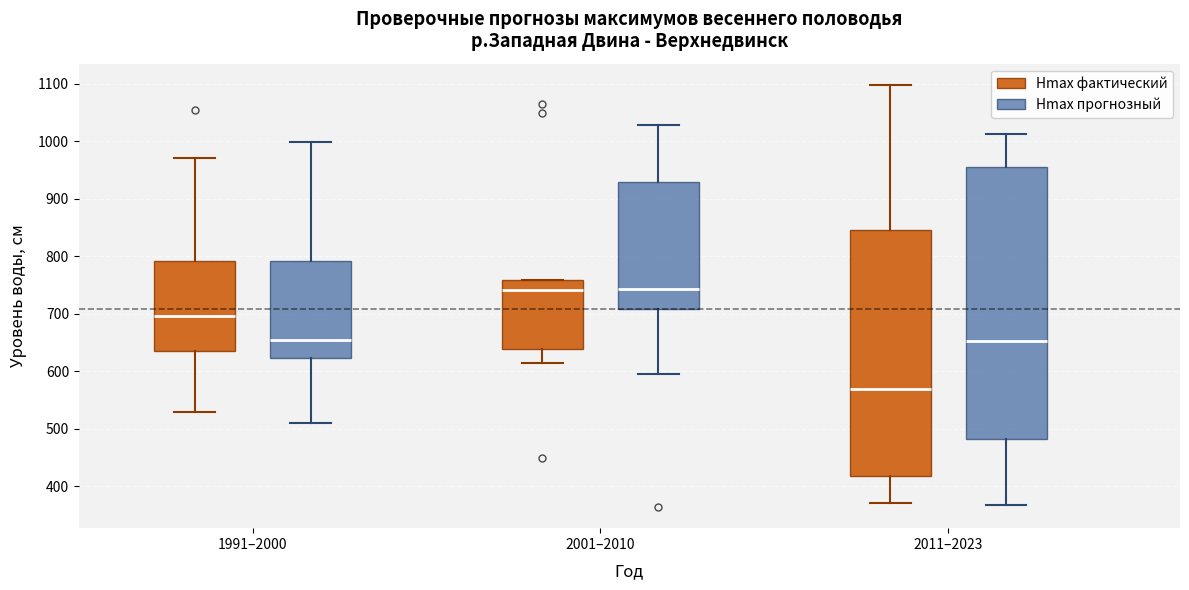

Where does the median line of the box for 1991–2000 (Hmax фактический) sit on the y-axis? The values are not printed on the chart, so give them approximately, as read against the axis.

700